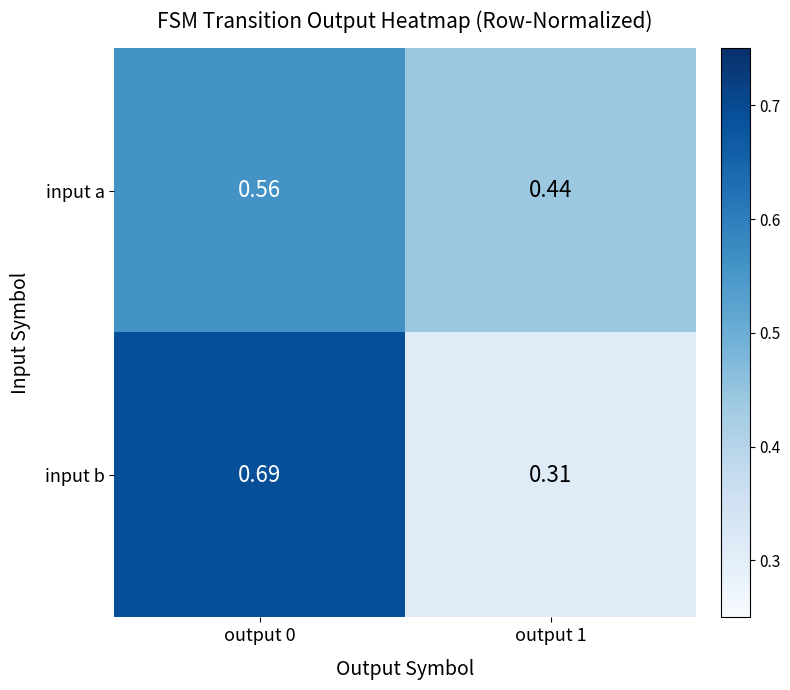

Is the value of input a at output 1 greater than the value of input b at output 0?

No